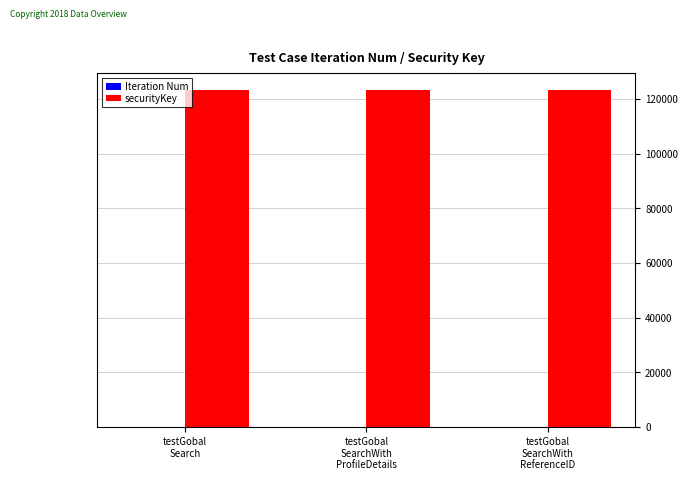

Which series has the largest total across all categories?

securityKey